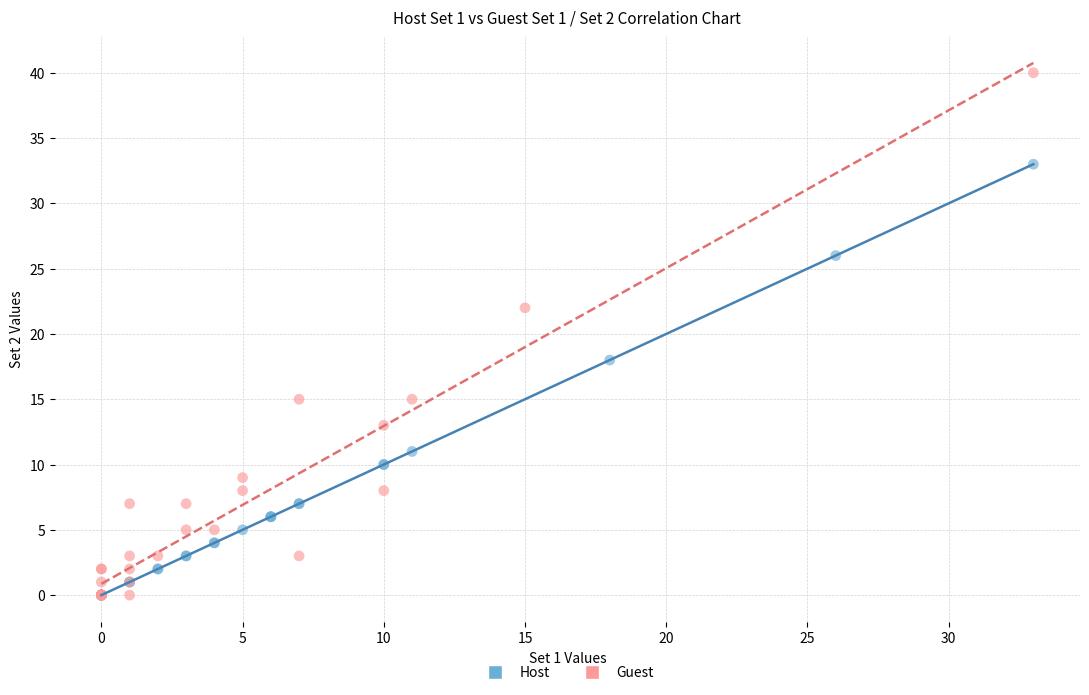

Which series has the widest spread of Y values?

Guest